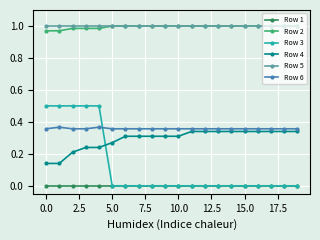

True or false: Row 6 and Row 3 cross at least once.

True